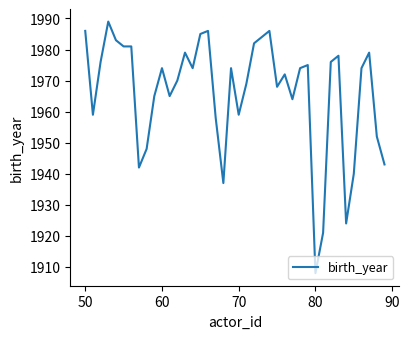

True or false: there are more than 0 points higher than both neighbors.

True